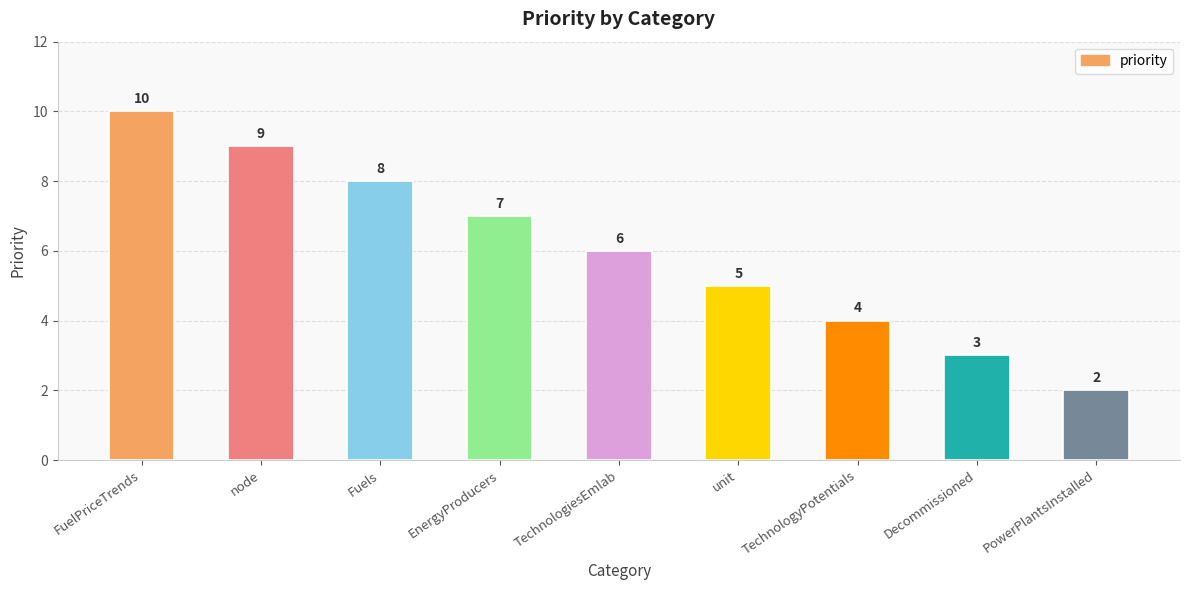

Where is the data nearest to the value 6?

TechnologiesEmlab